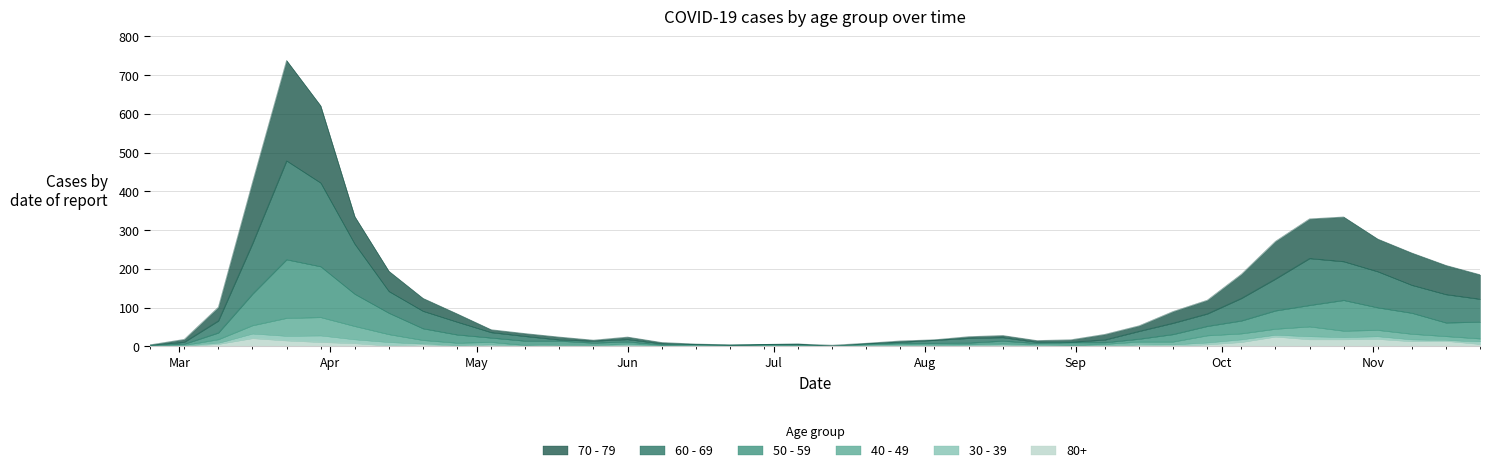

How many lines are shown in the chart?

6